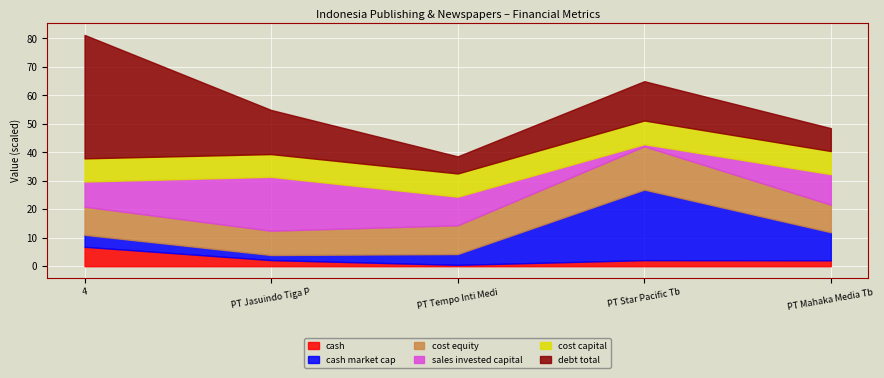

How many series are shown in this chart?

6